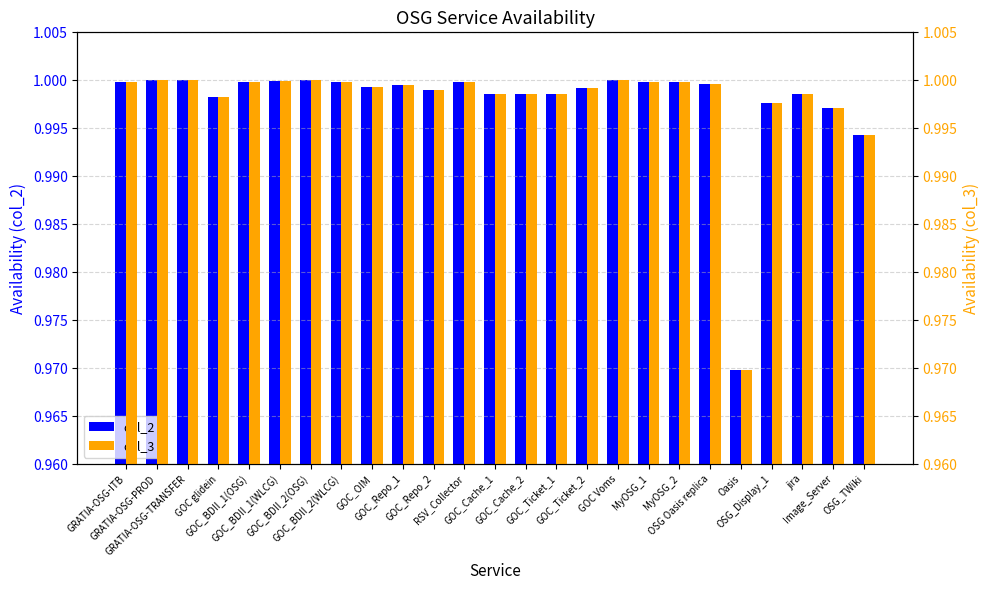

What are all the series names shown in the legend?

col_2, col_3